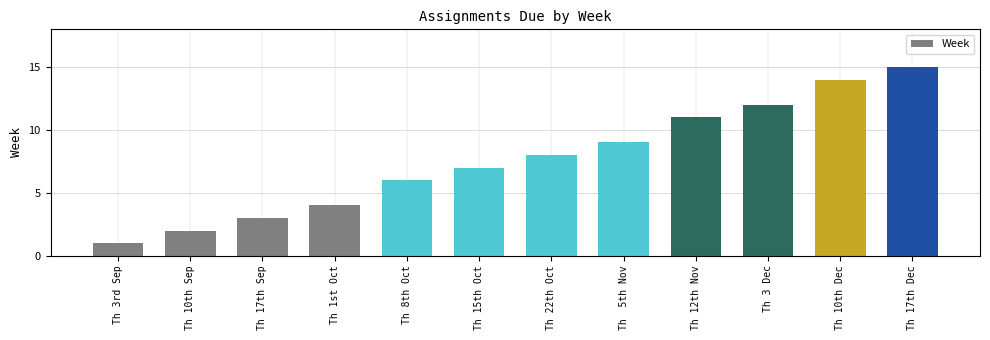

What is the sum of all values?

92